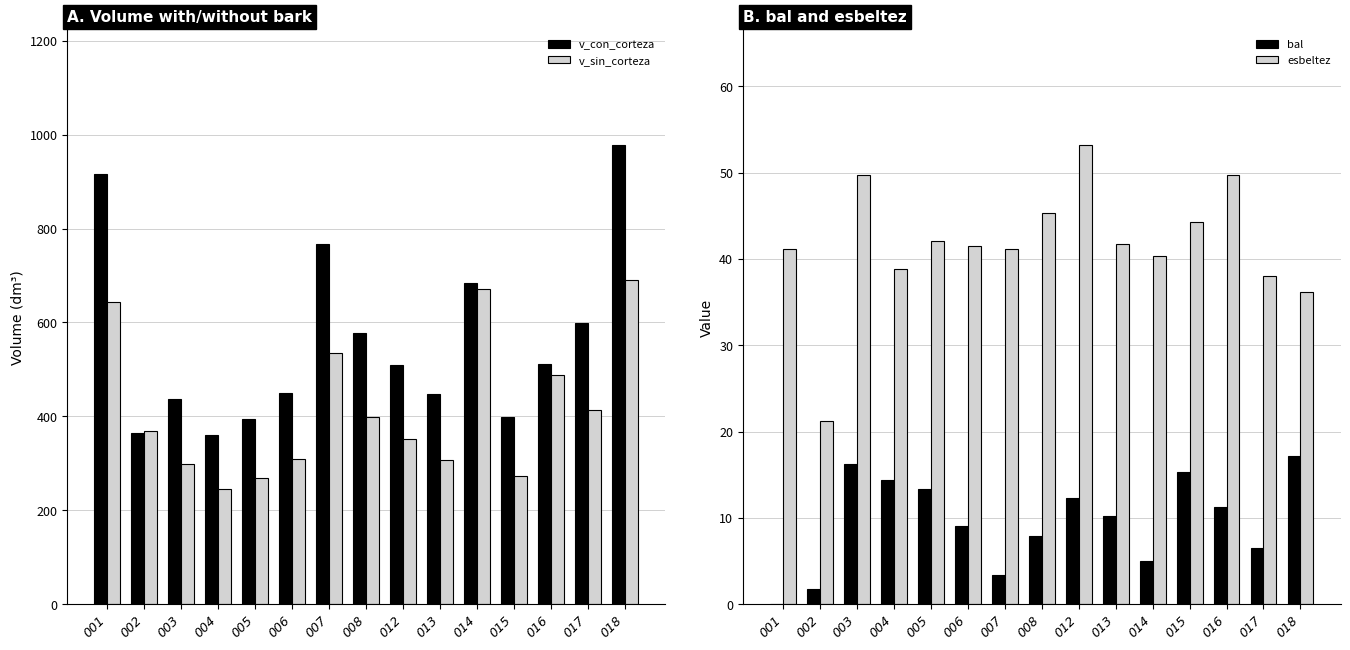

The bal series shows 0.7 at 002. True or false?

False